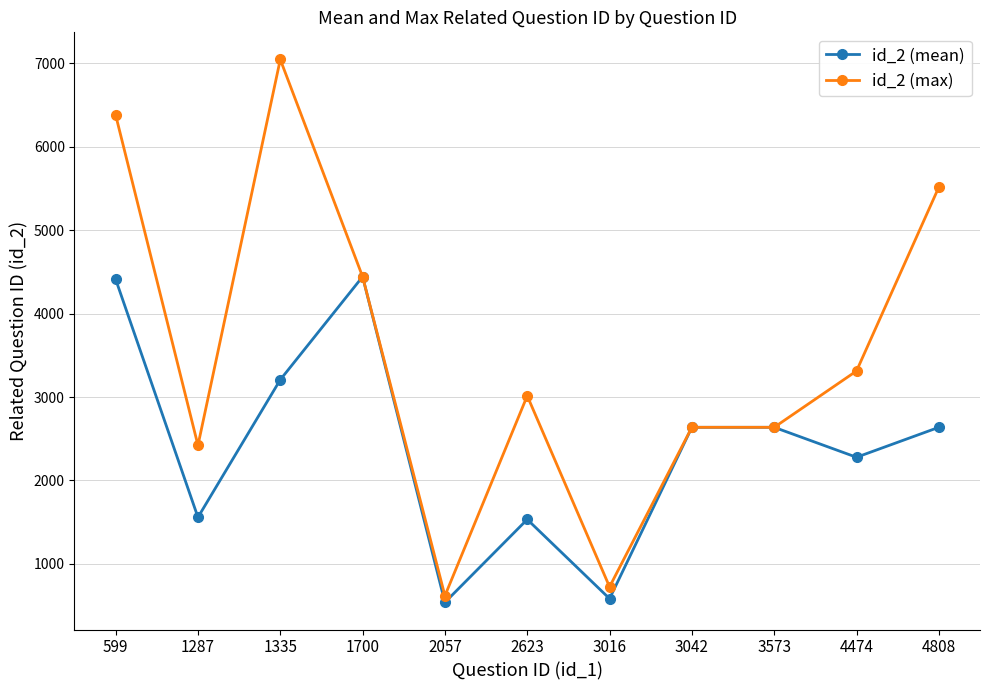

What is the sum of the id_2 (max) values at 2623 and 1700?

7456.0